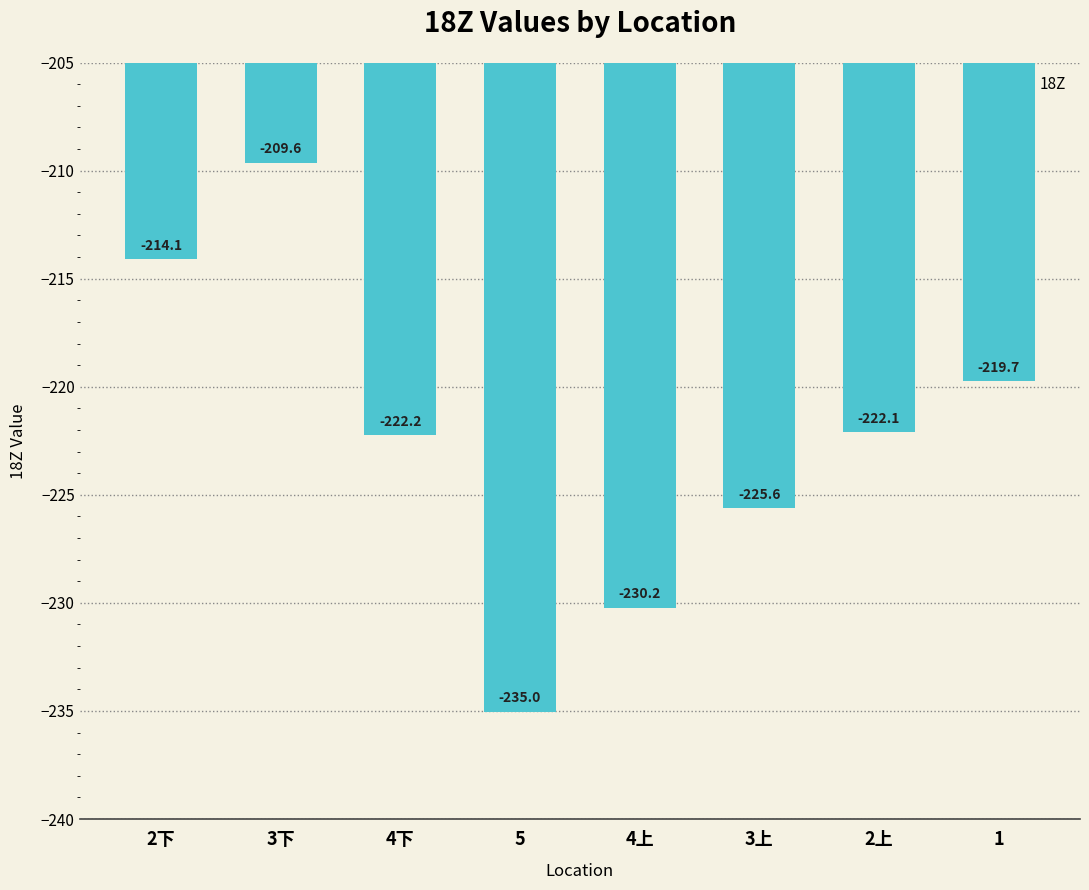

What is the smallest value displayed?

-235.0